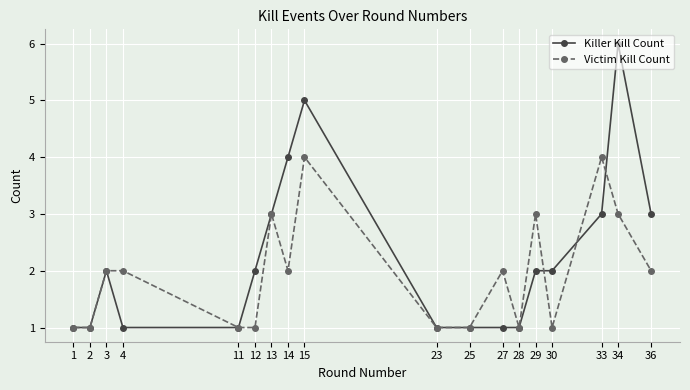

What is the value of the Victim Kill Count point at the 6th from the left?

1